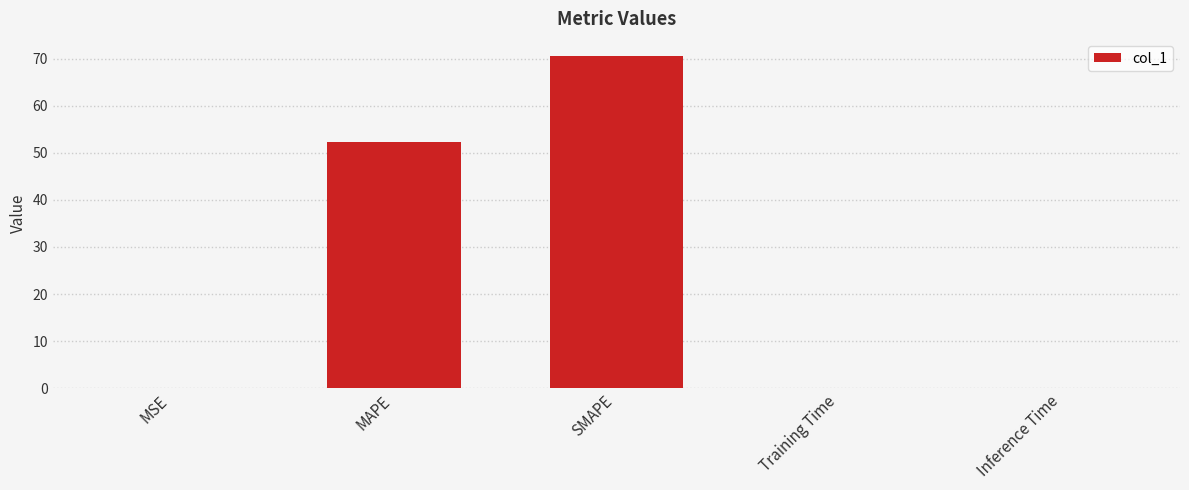

Between Inference Time and MAPE, which is larger?

MAPE